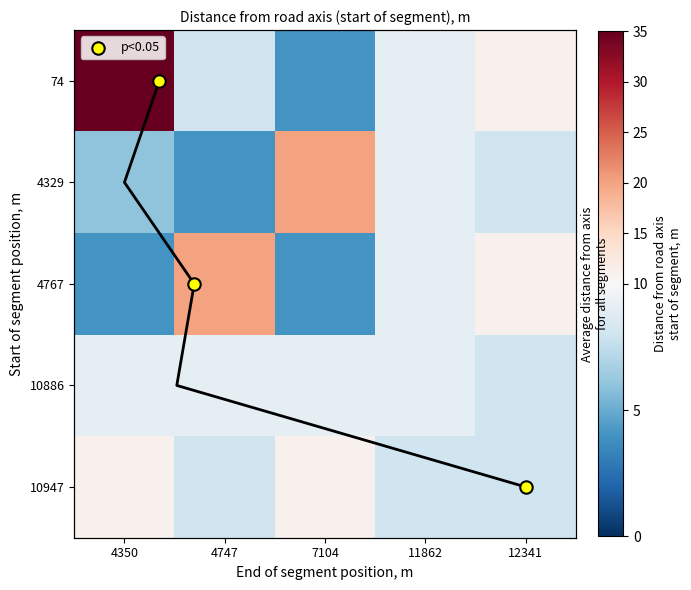

What is the maximum value for Row mean?

4